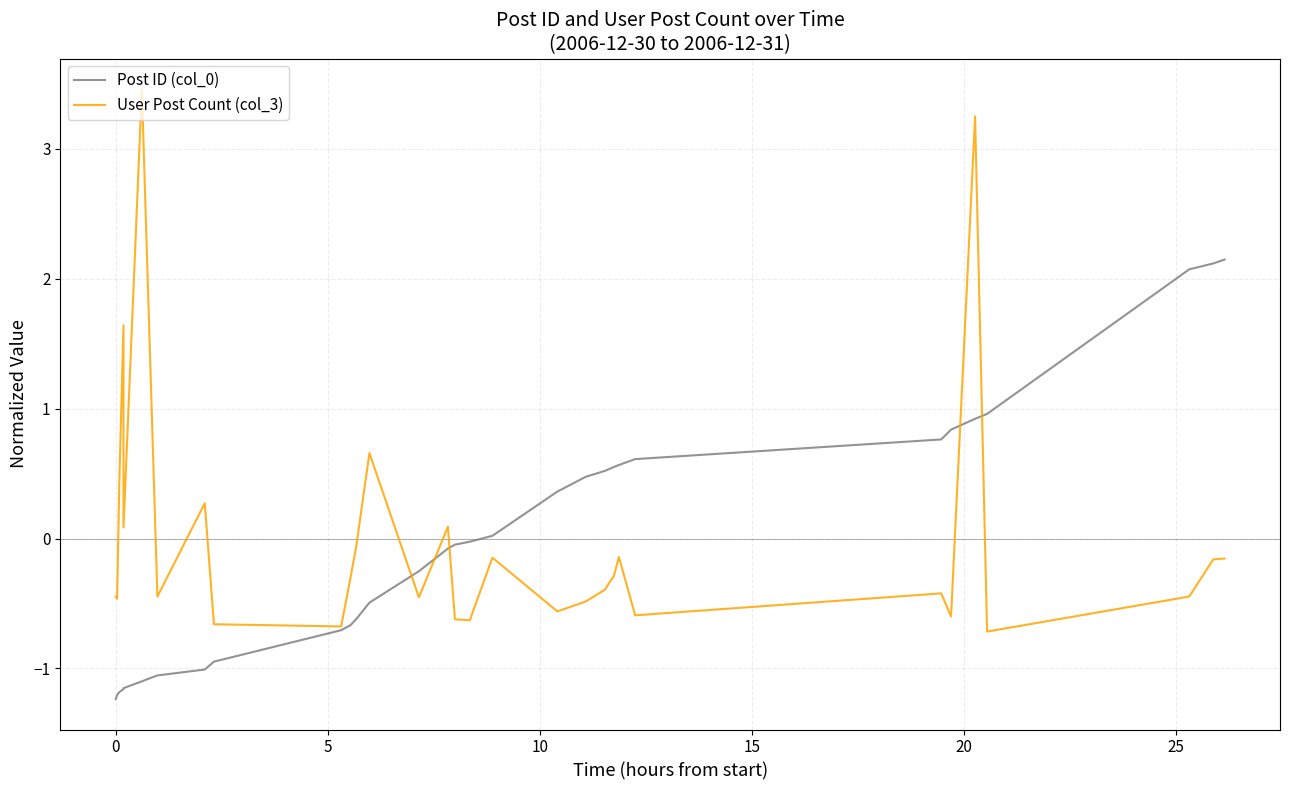

How many distinct data groups are displayed?

2